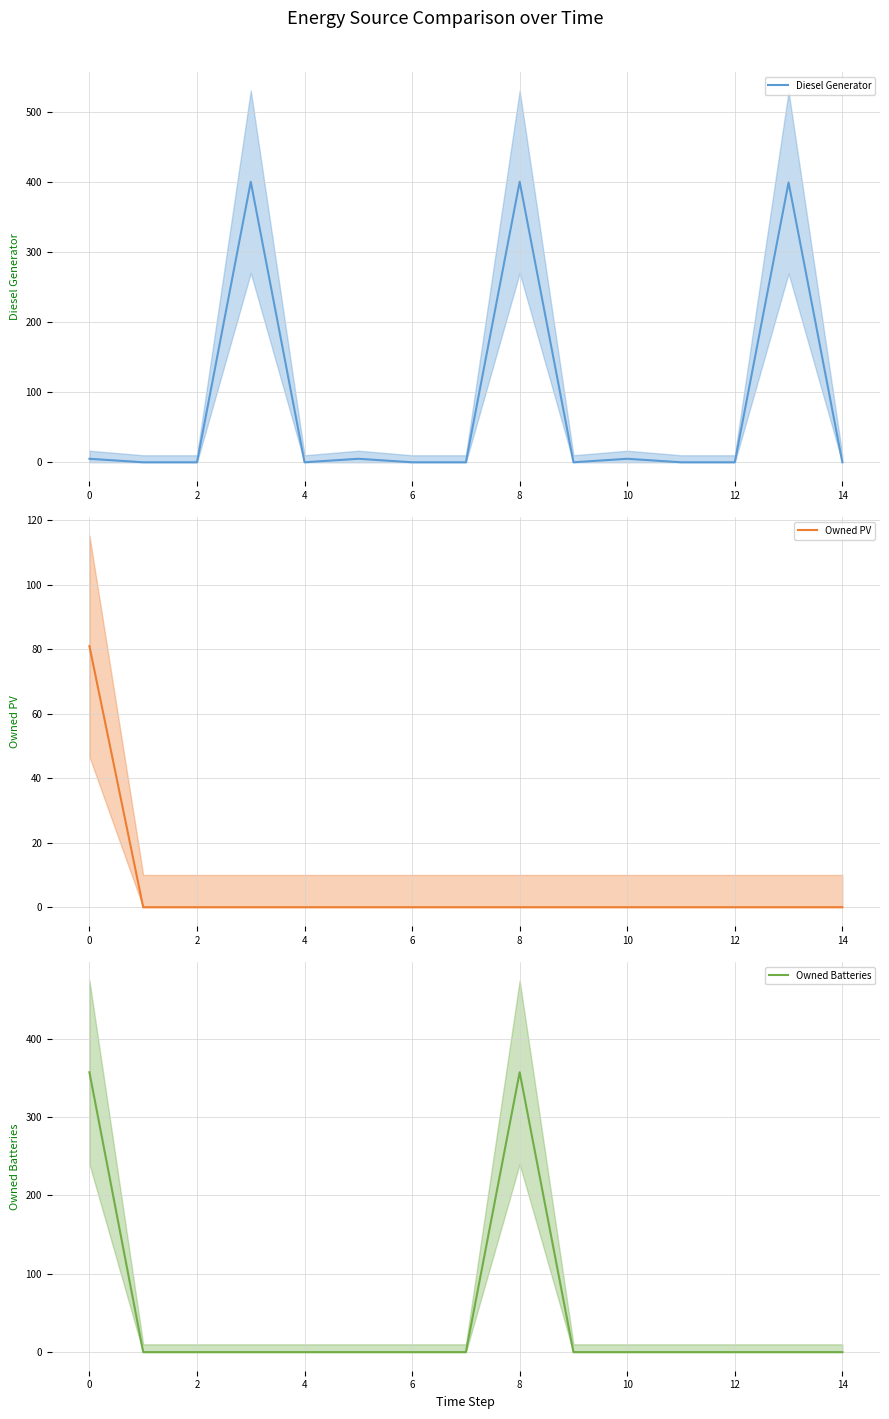

True or false: Diesel Generator (mean) and Owned Batteries (mean) intersect in this chart.

False